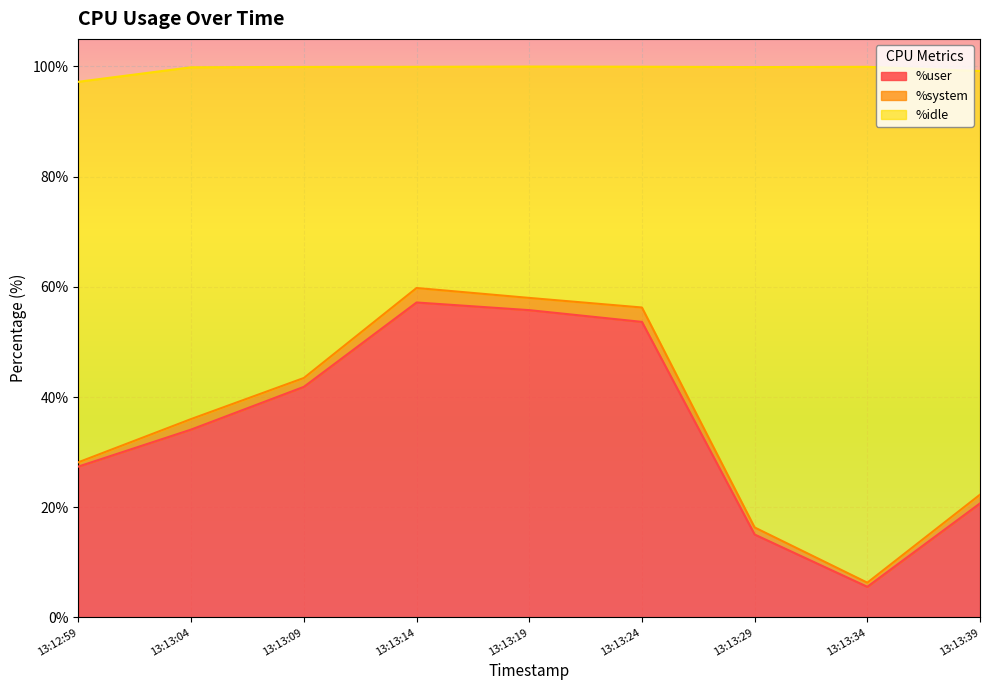

At which category does the chart reach its peak across all series?

13:13:14